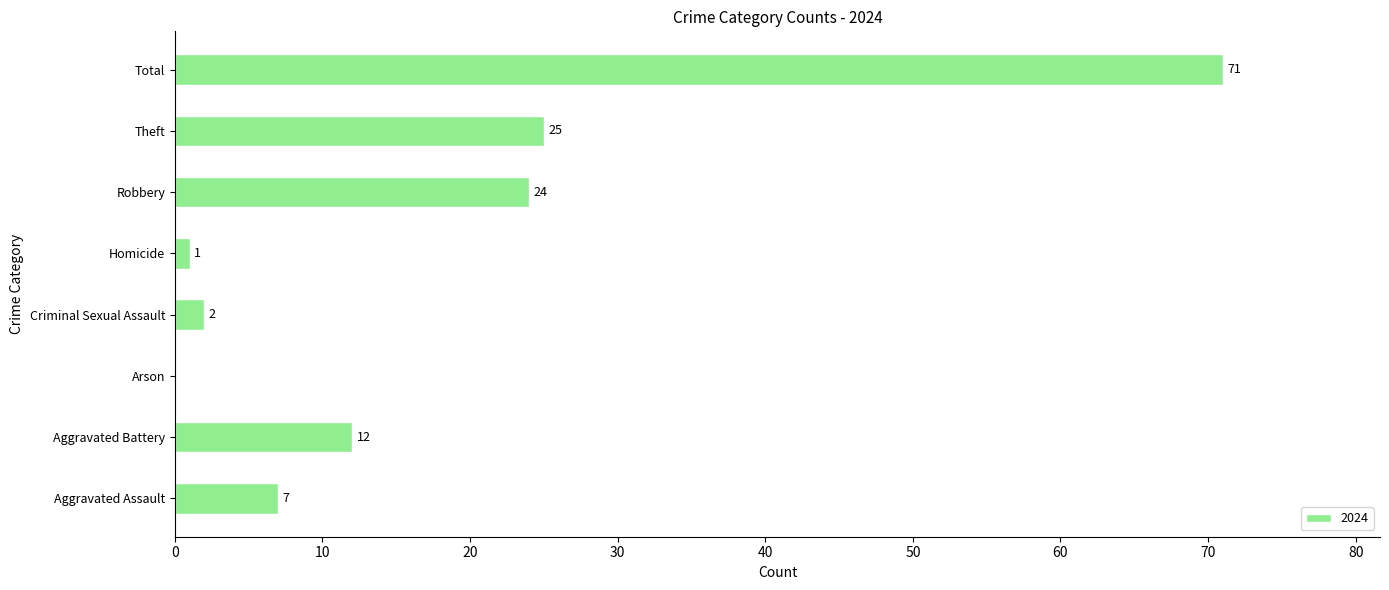

True or false: the data shows -21 at Arson.

False